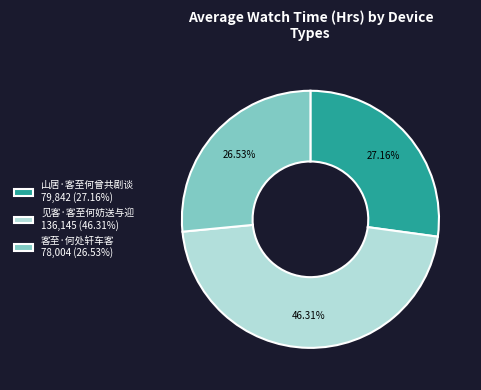

Is it true that 山居·客至何曾共剧谈 is 27% of the pie?

True